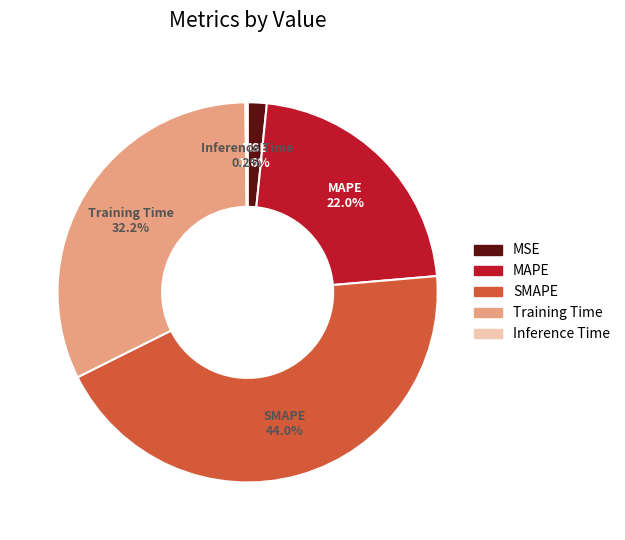

Does any single category account for the majority?

No